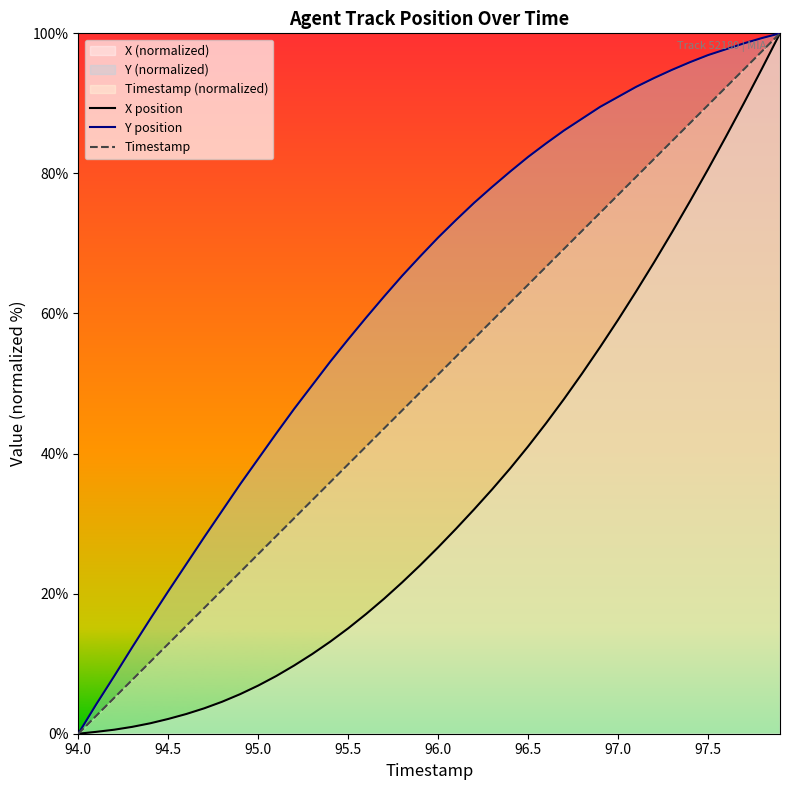

True or false: X position and Y position cross at least once.

False